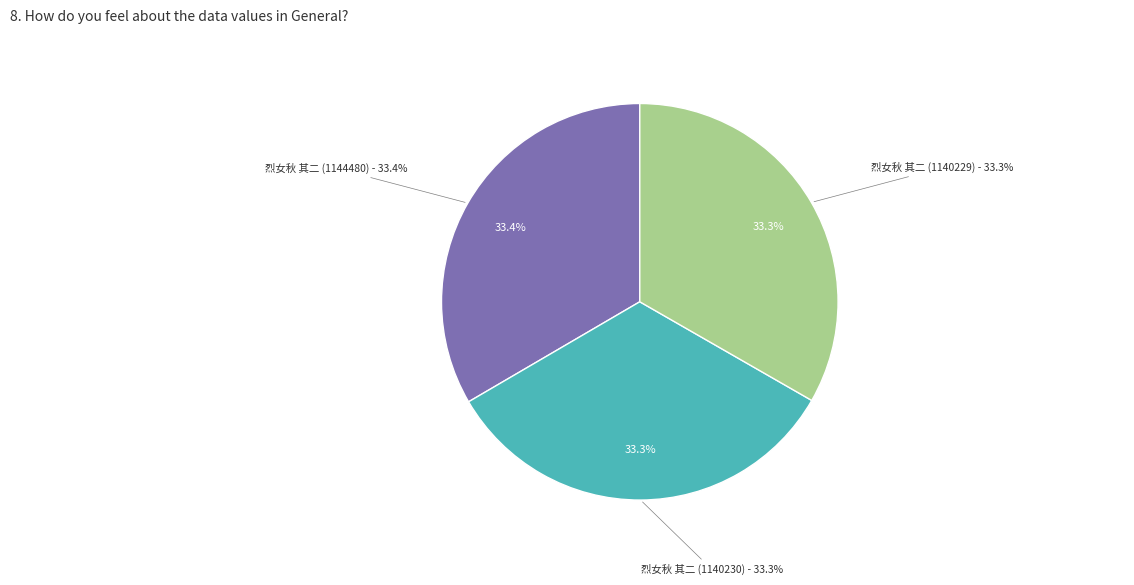

Is there a majority slice in this chart?

No